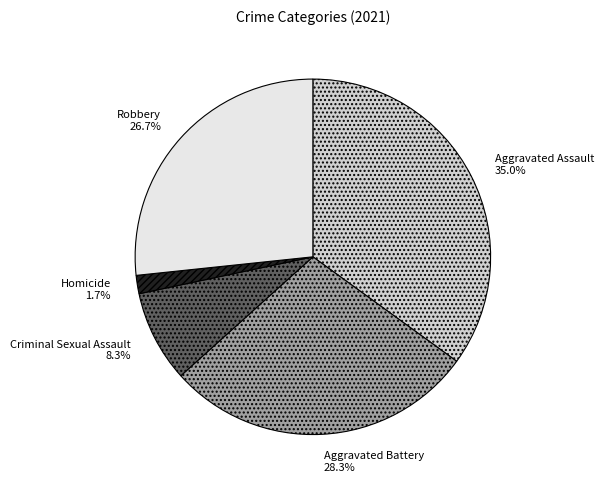

Between Homicide and Aggravated Assault, which is larger?

Aggravated Assault